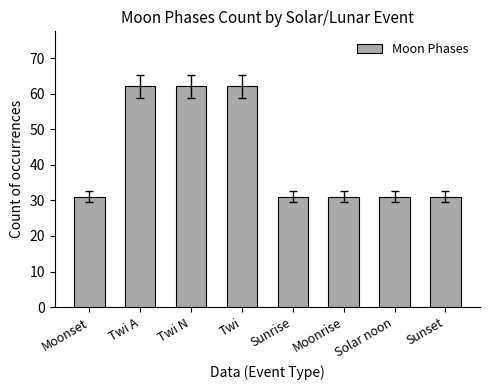

Between Twi A and Moonrise, which is larger?

Twi A